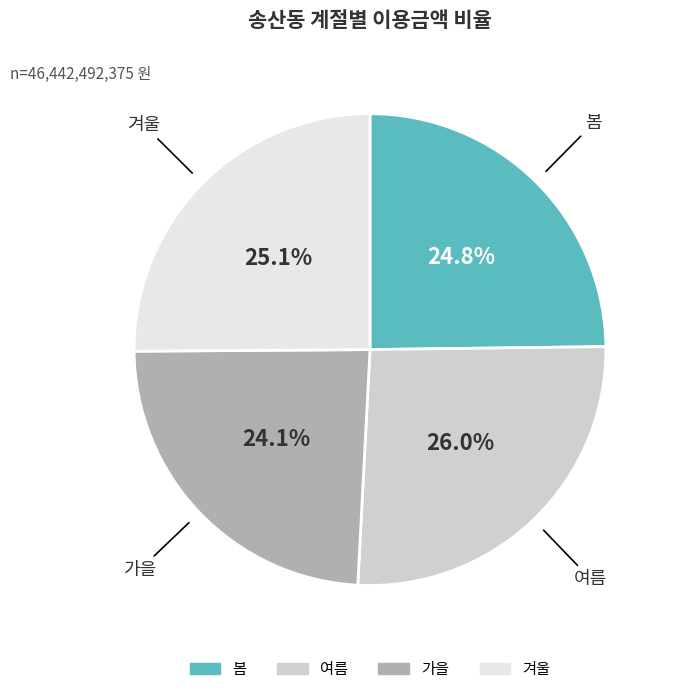

Does 가을 represent more than half of the total?

No